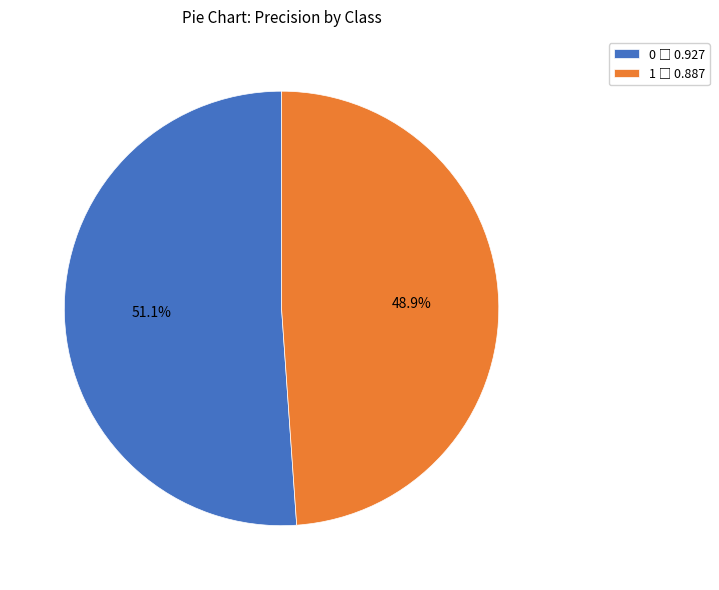

Which category has the smallest portion of the pie?

1